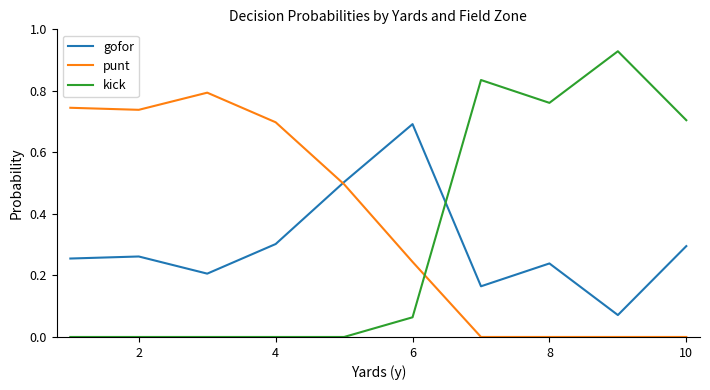

Is this an area chart (filled region under the line)?

No